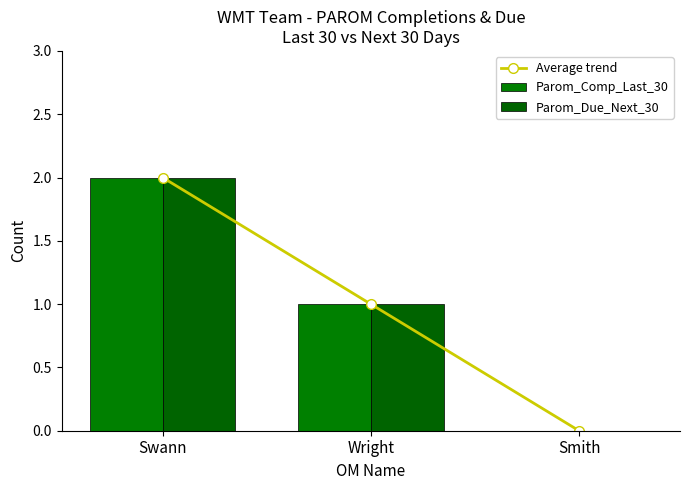

The value of Parom_Comp_Last_30 at Swann is 2. True or false?

True